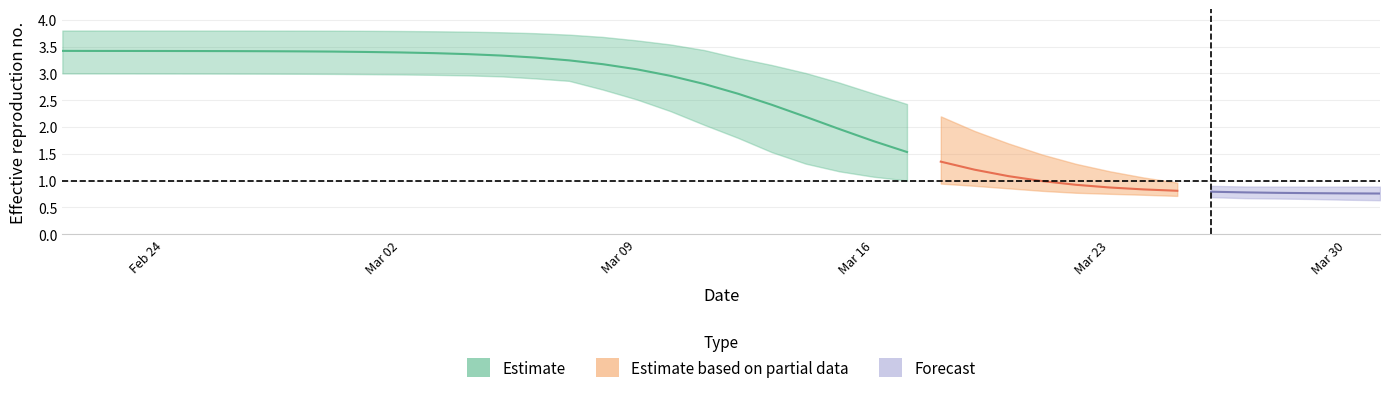

Is the value of r_values_upper at 27 greater than the value of r_values_lower at 39?

Yes